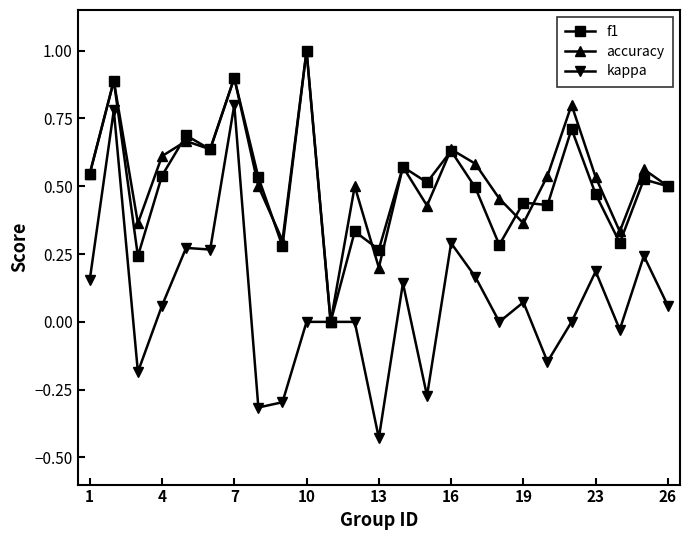

What is the greatest value displayed?

1.0